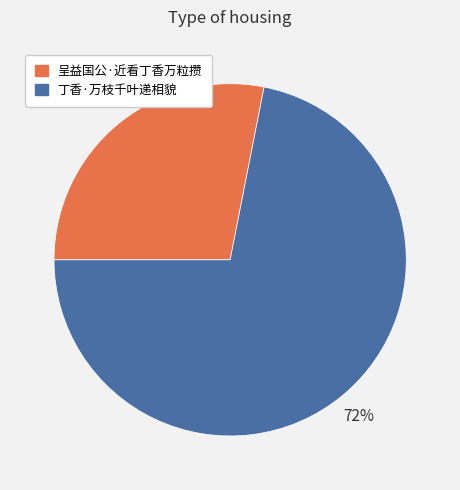

Does 丁香·万枝千叶递相貌 account for over 50% of the chart?

Yes